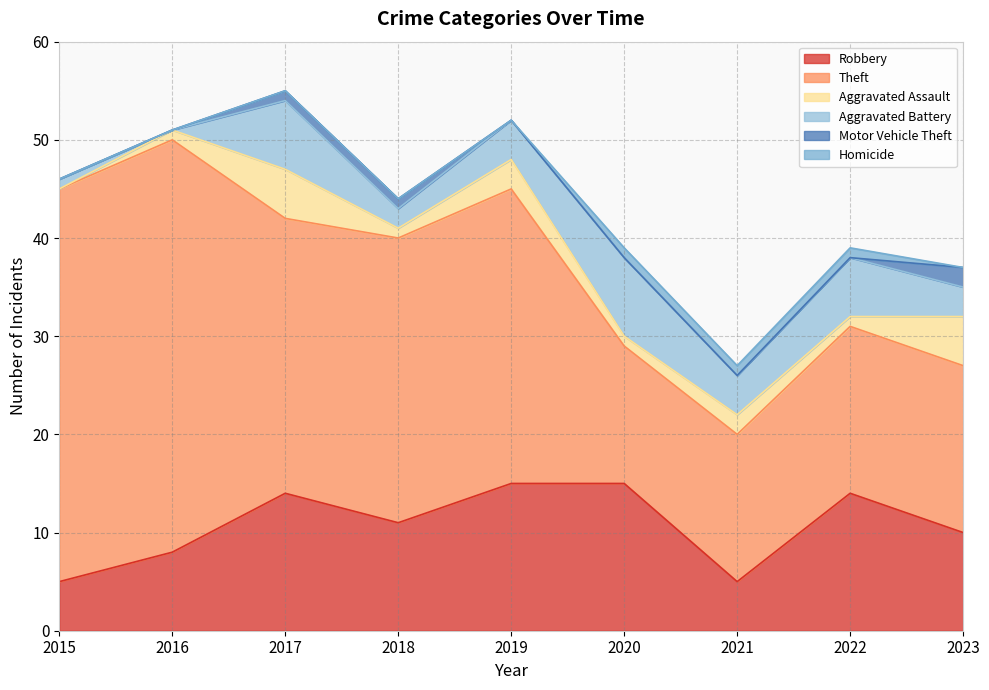

How many series are shown in this chart?

6